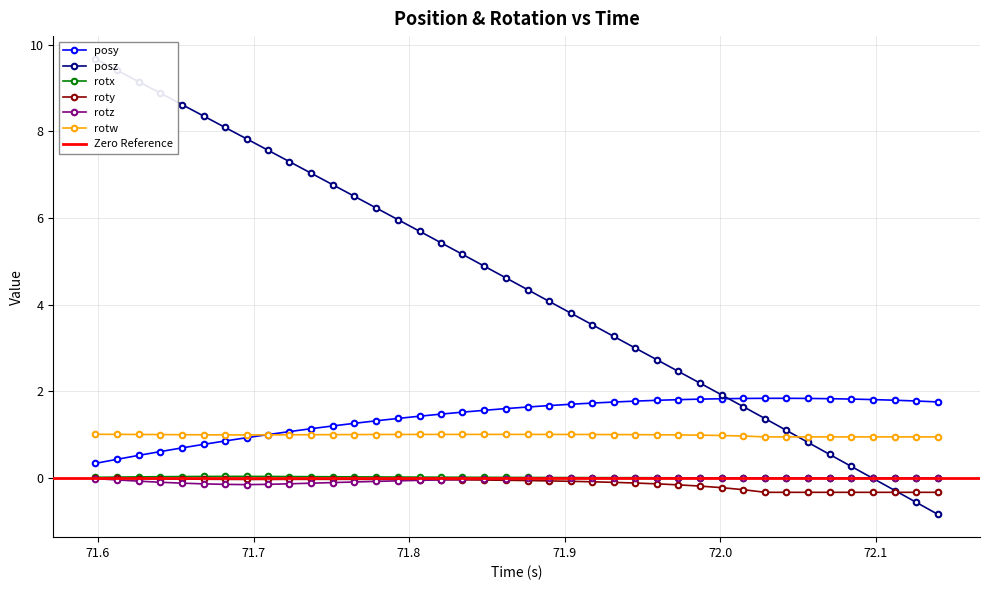

What is the value of the rotw point at the 20th from the left?

1.0